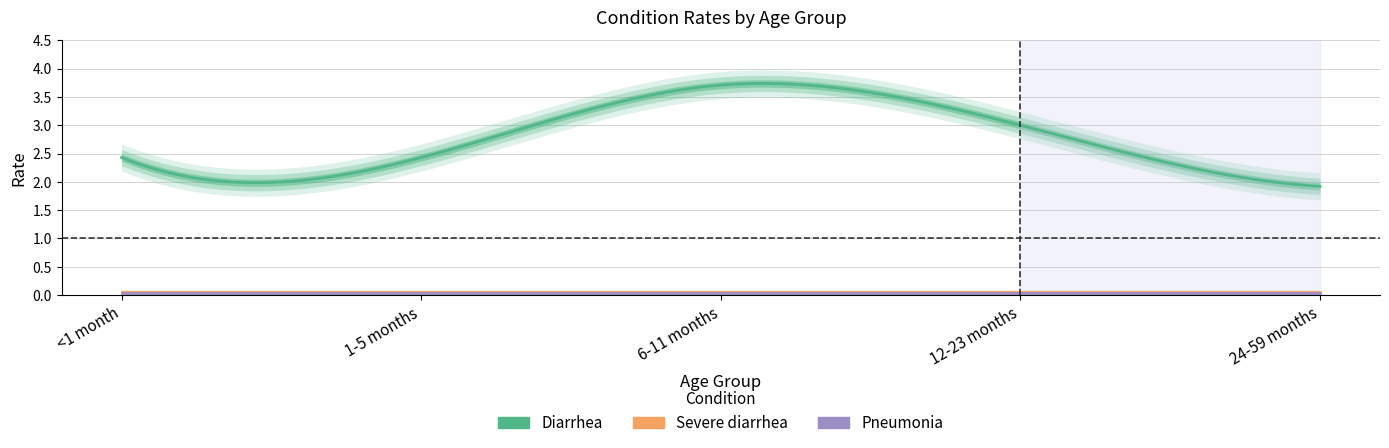

Between <1 month and 6-11 months, which series saw the biggest shift?

Diarrhea